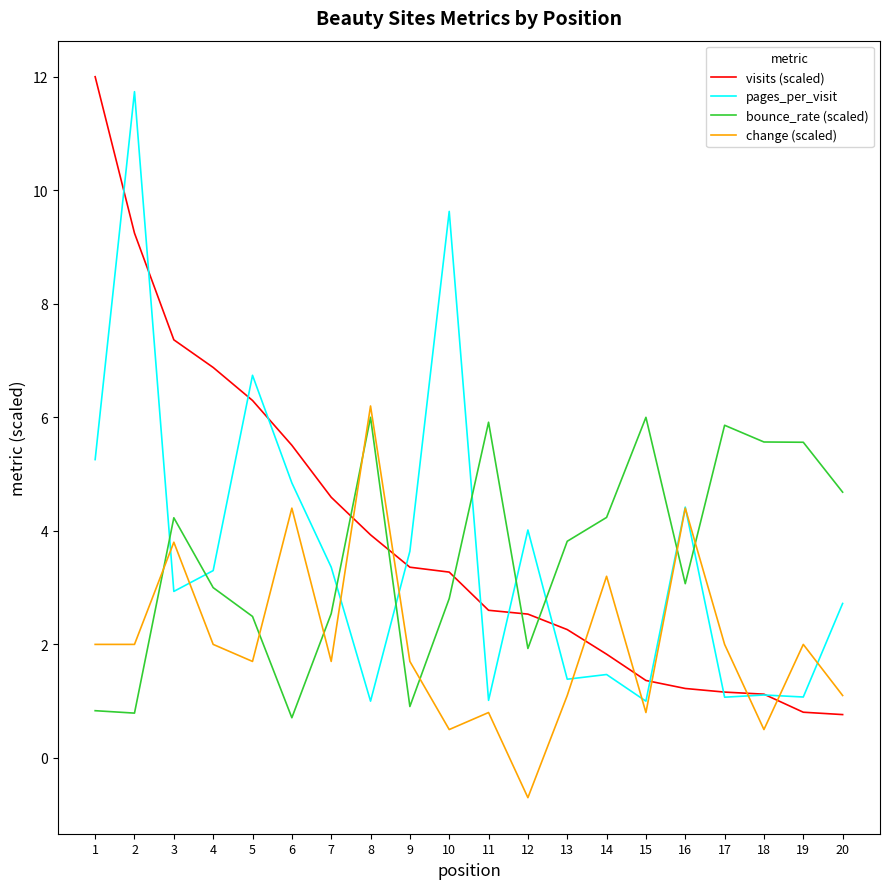

What is the spread (max minus min) of values at 3?

4.4